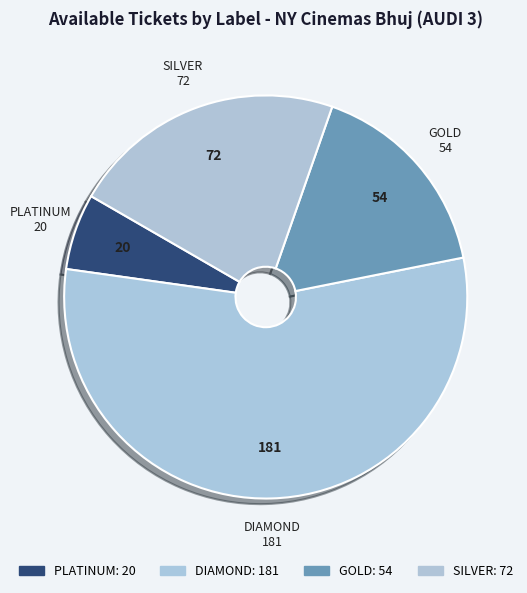

Do PLATINUM and GOLD together represent more than half of the pie?

No